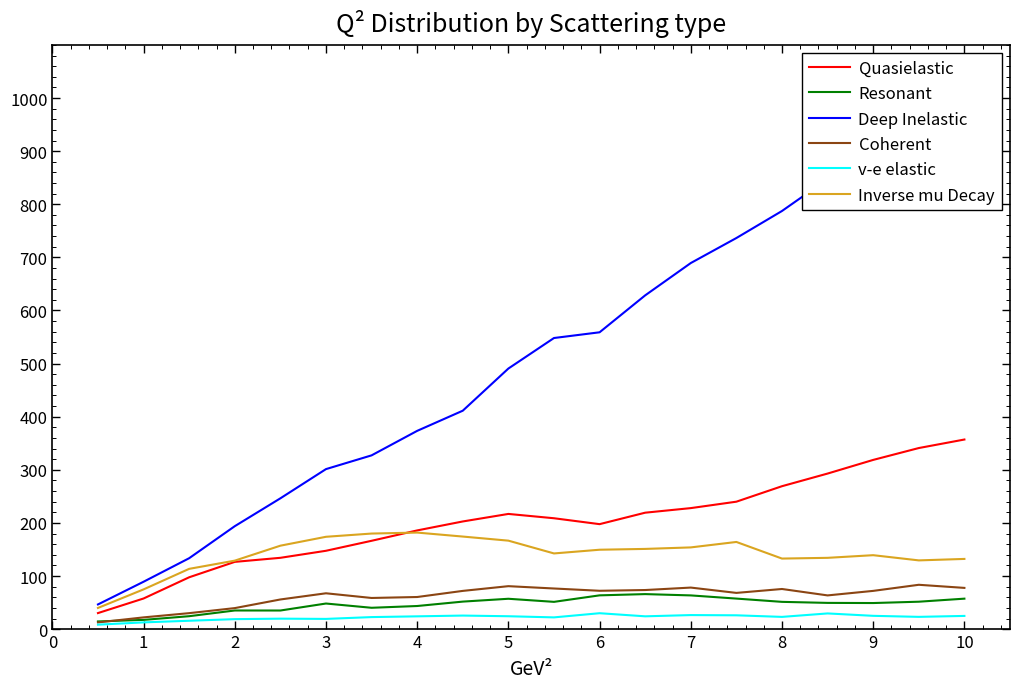

What is the highest value of the Resonant series?

66.1